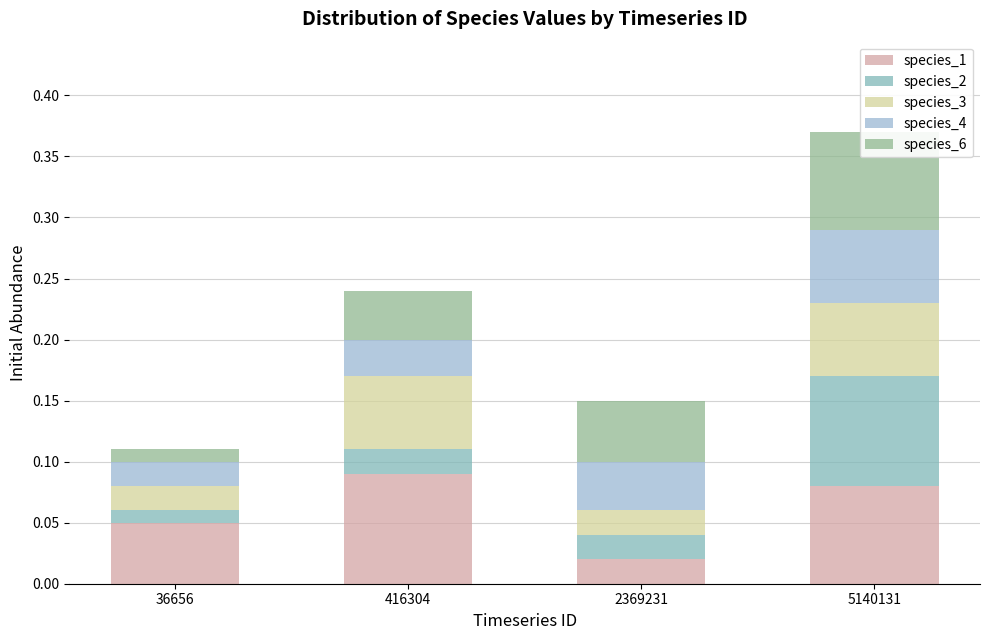

Which category has the lowest value in the species_1 series?

2369231